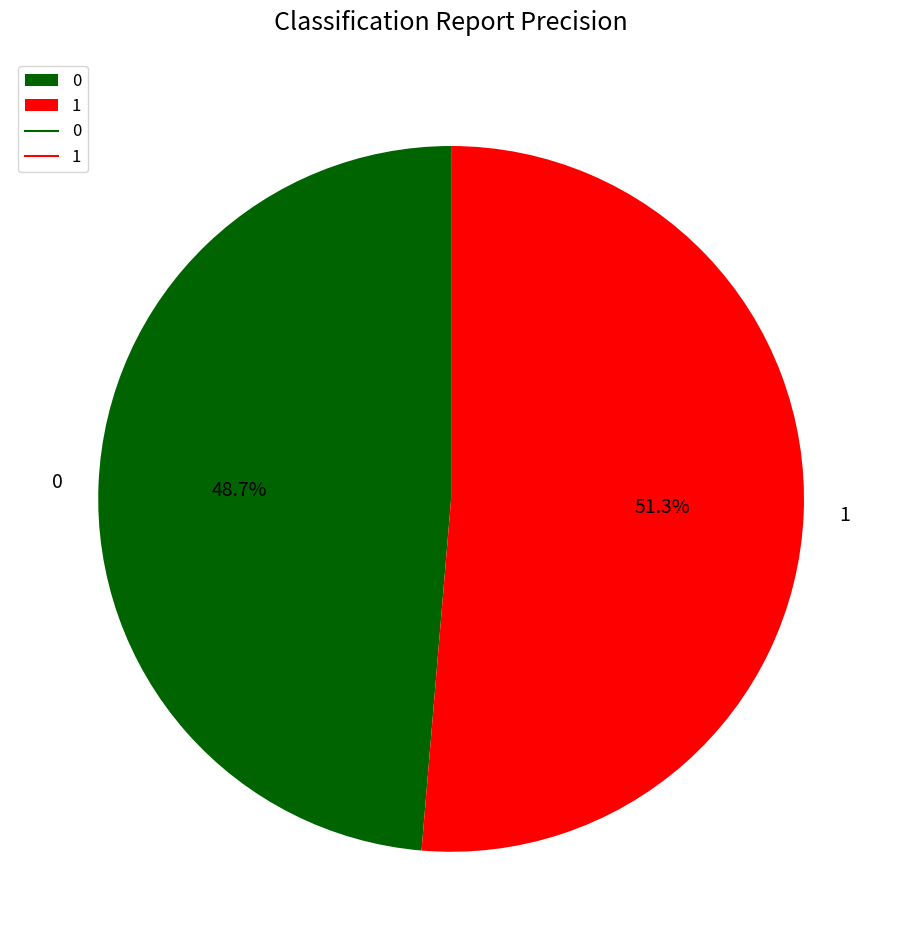

Which has a higher value, 0 or 1?

1